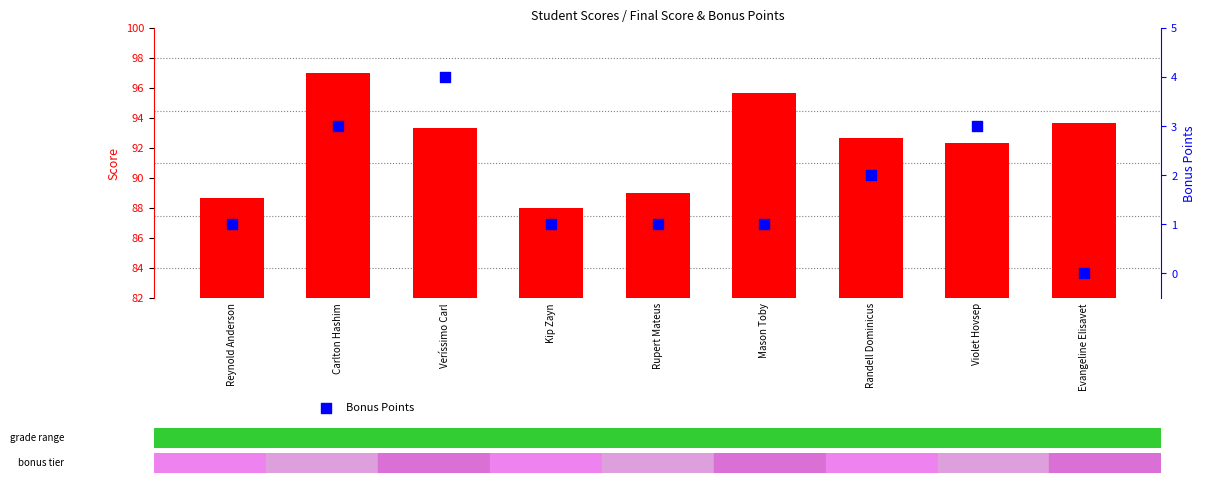

Is the value of Final Score at Rupert Mateus greater than the value of Bonus Points at Kip Zayn?

Yes